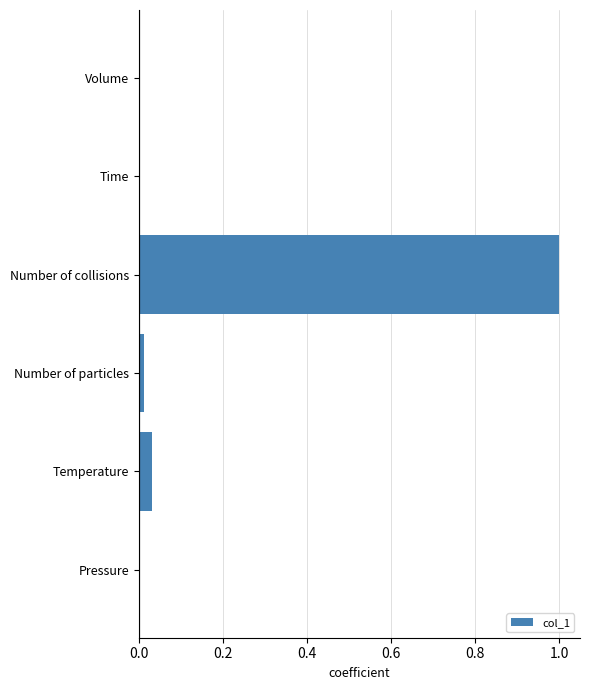

Are the bars horizontal?

Yes